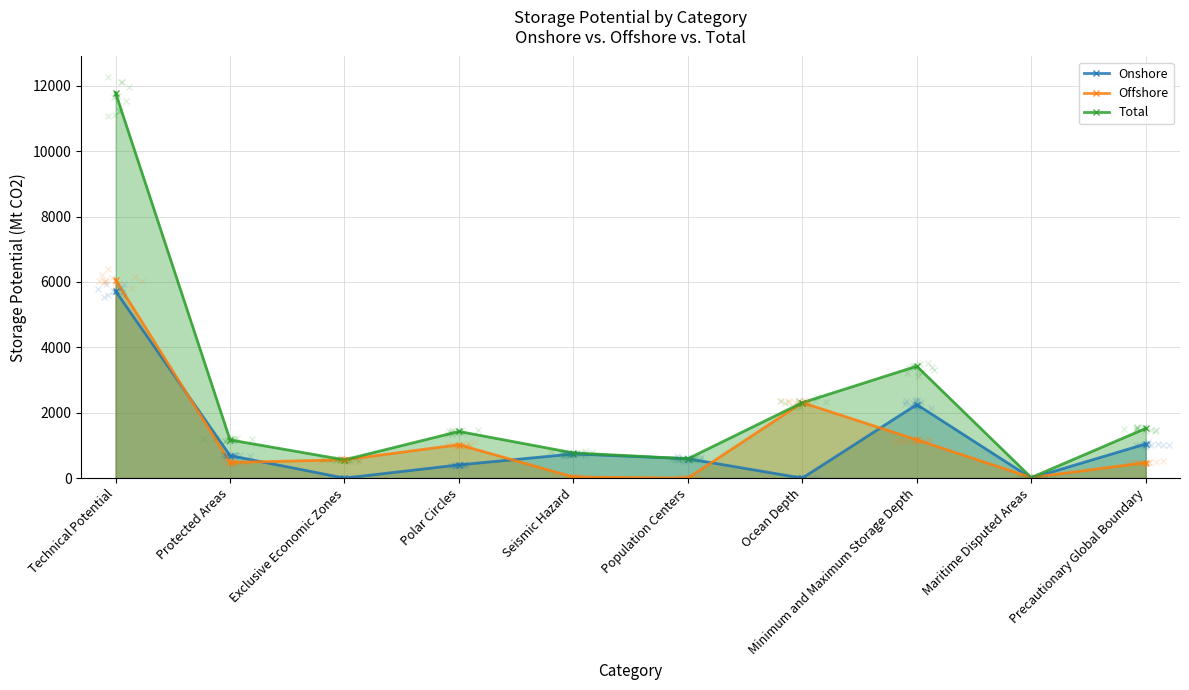

How many interior local peaks does the Onshore series have?

2